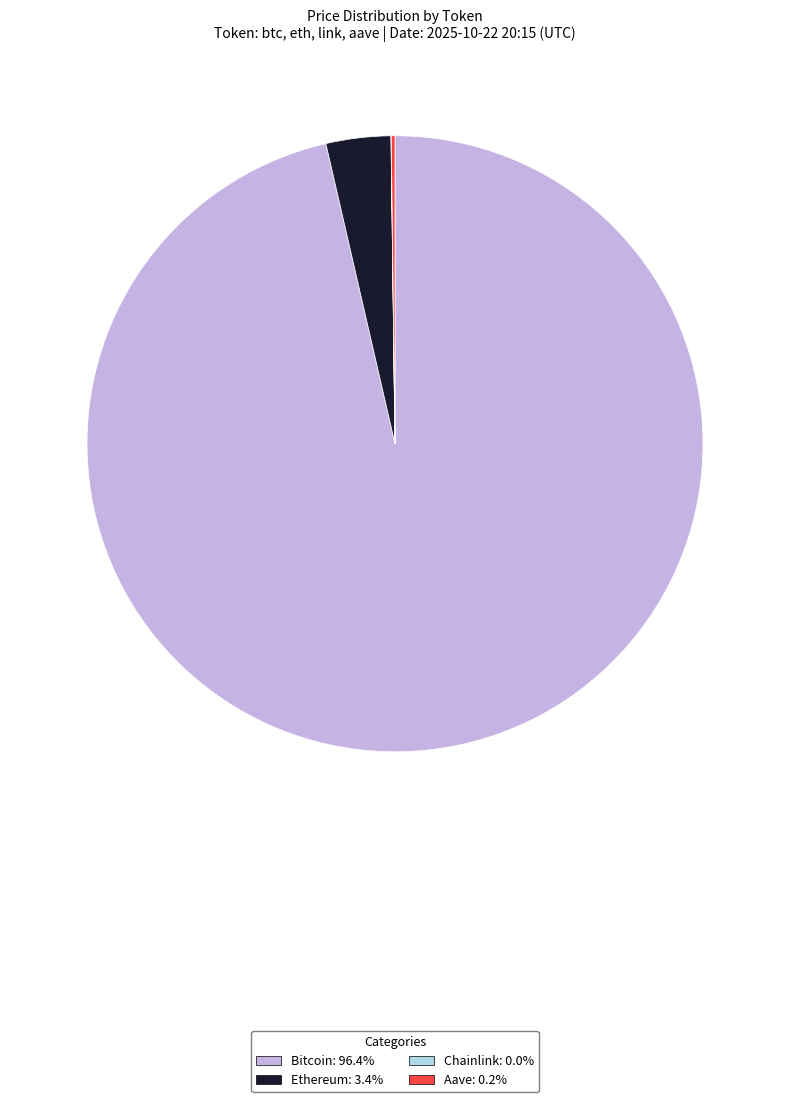

Which category has the biggest portion of the pie?

Bitcoin